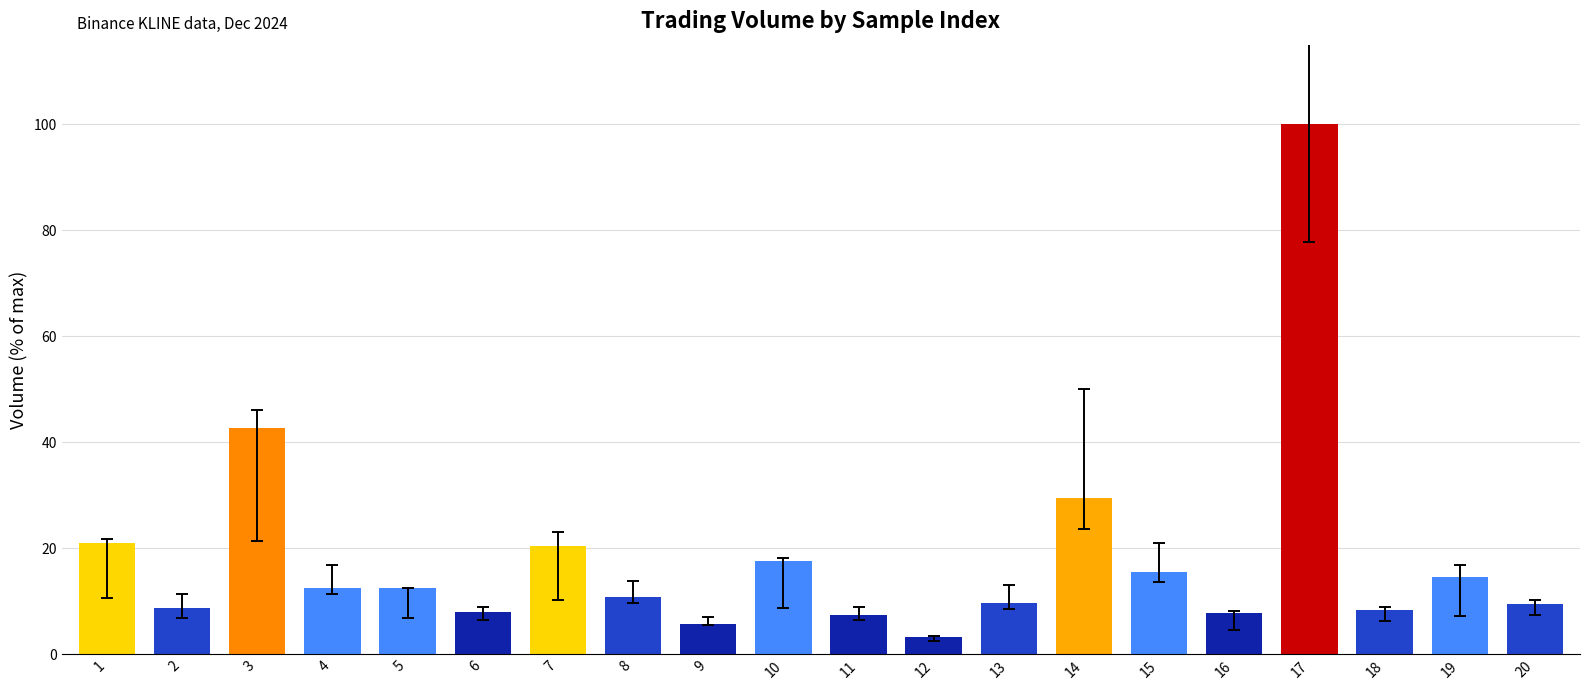

What is the approximate value at 15?

15.5